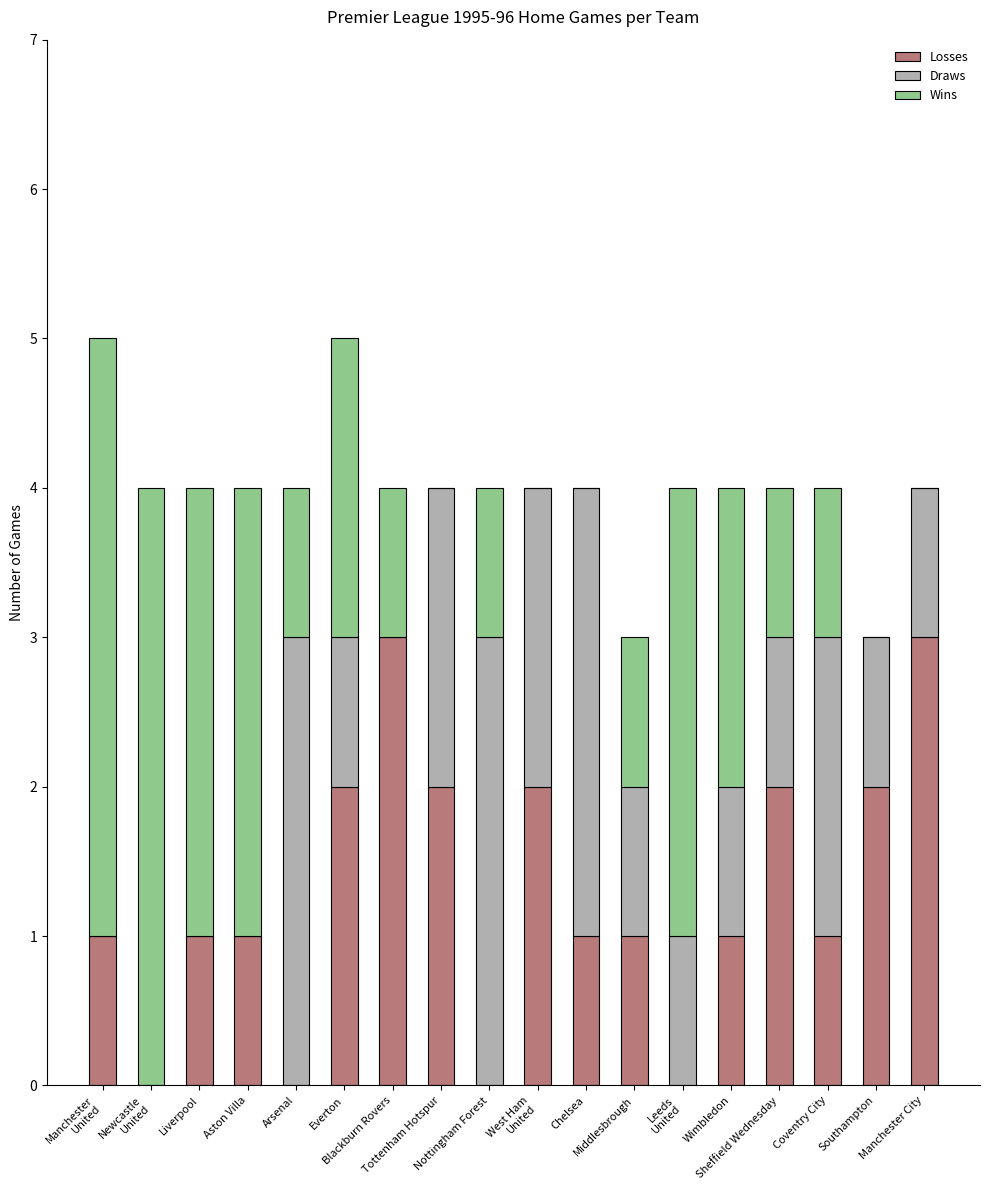

What is the highest value of the Losses series?

3